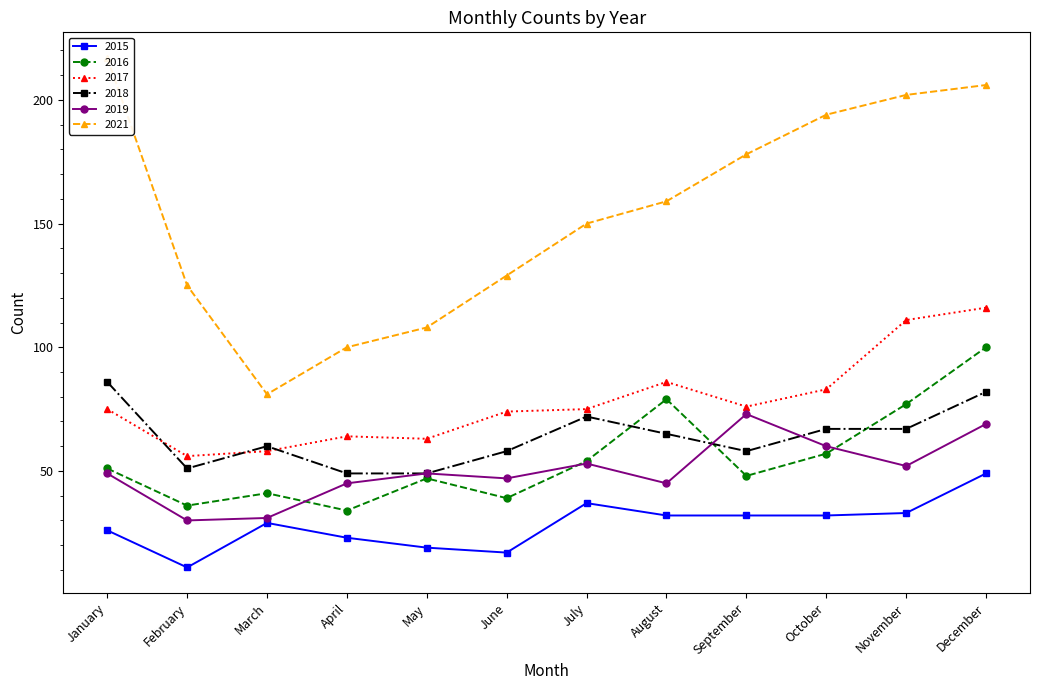

Which series has the largest total across all categories?

2021